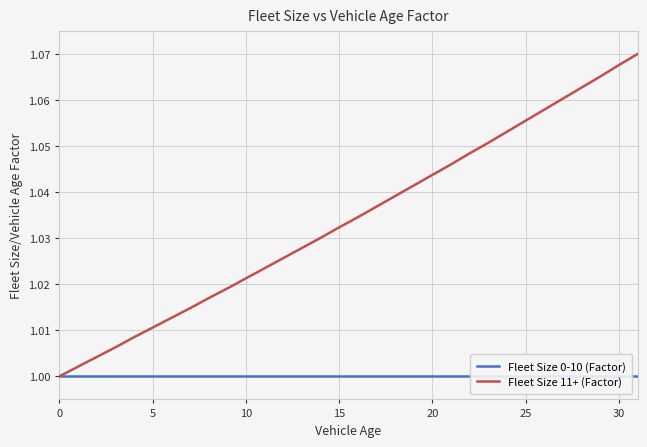

What is the average value of the Fleet Size 11+ (Factor) series?

1.0